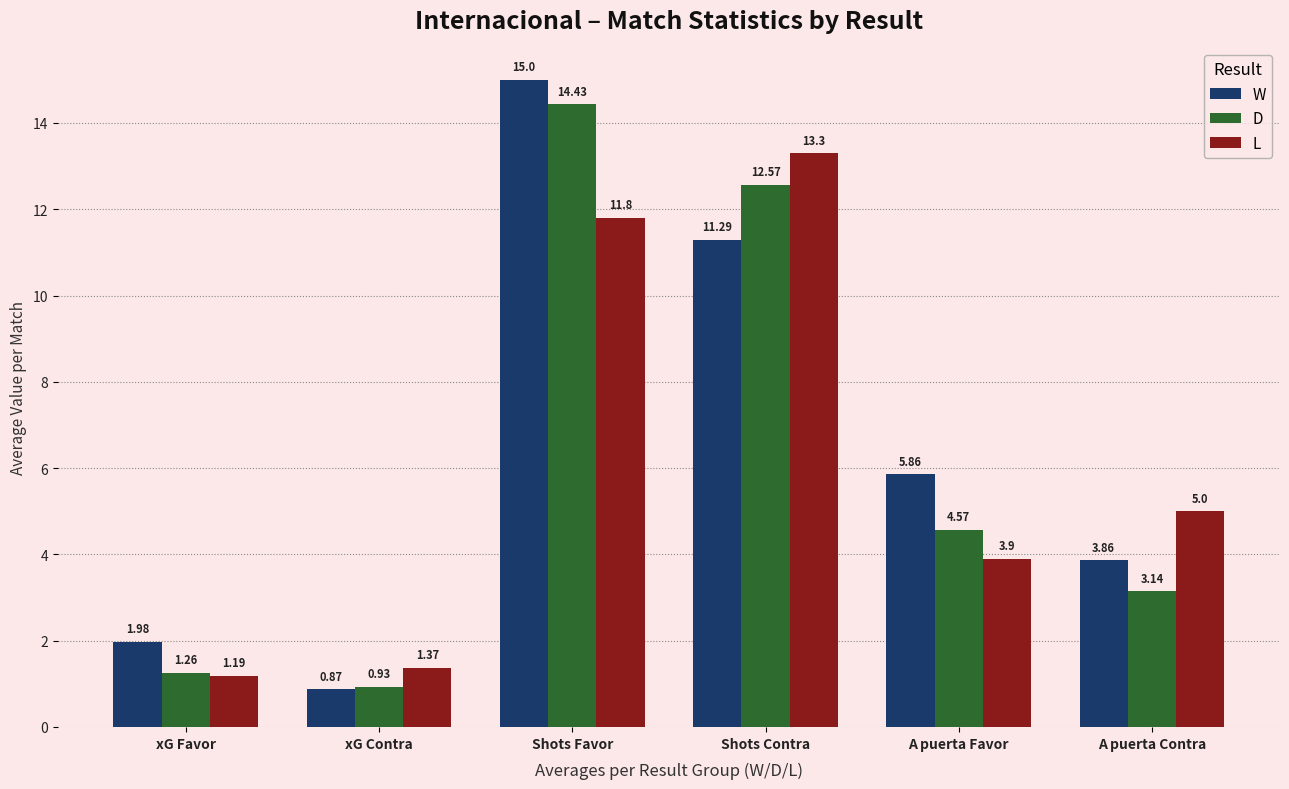

What is the value of the D bar at the 4th from the left?

12.6